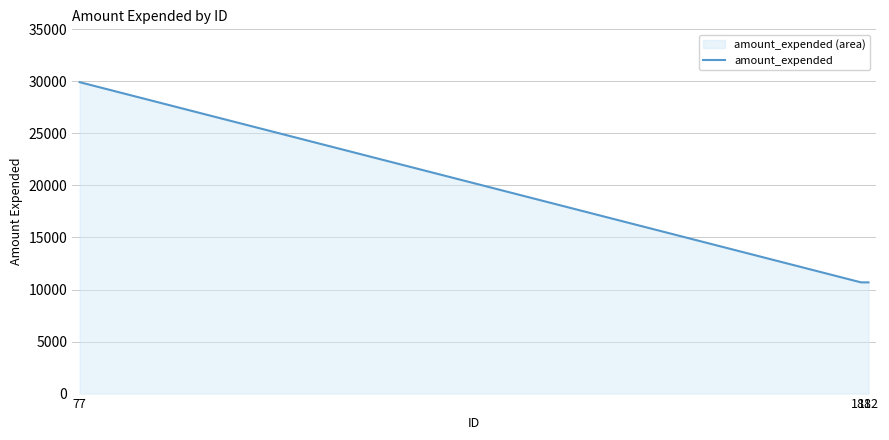

Count the number of categories in the chart.

3